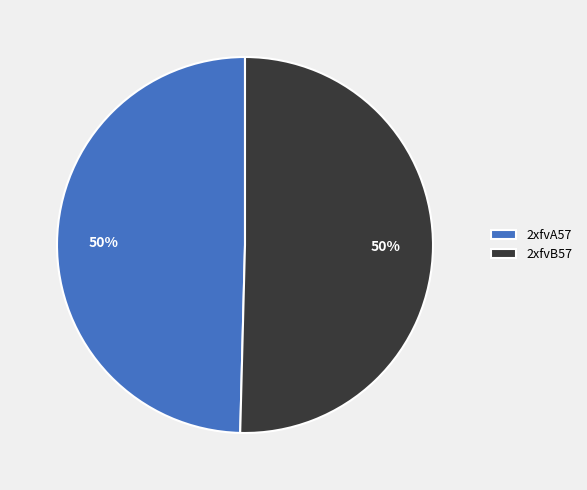

Is the sum of 2xfvB57 and 2xfvA57 greater than half?

Yes